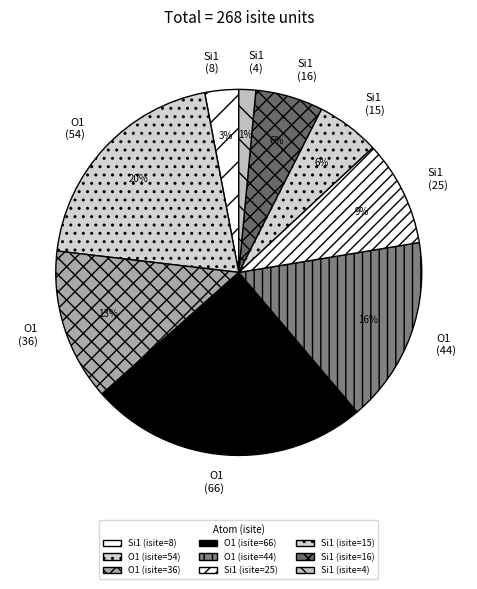

To the nearest percent, what is the average slice percentage?

11%